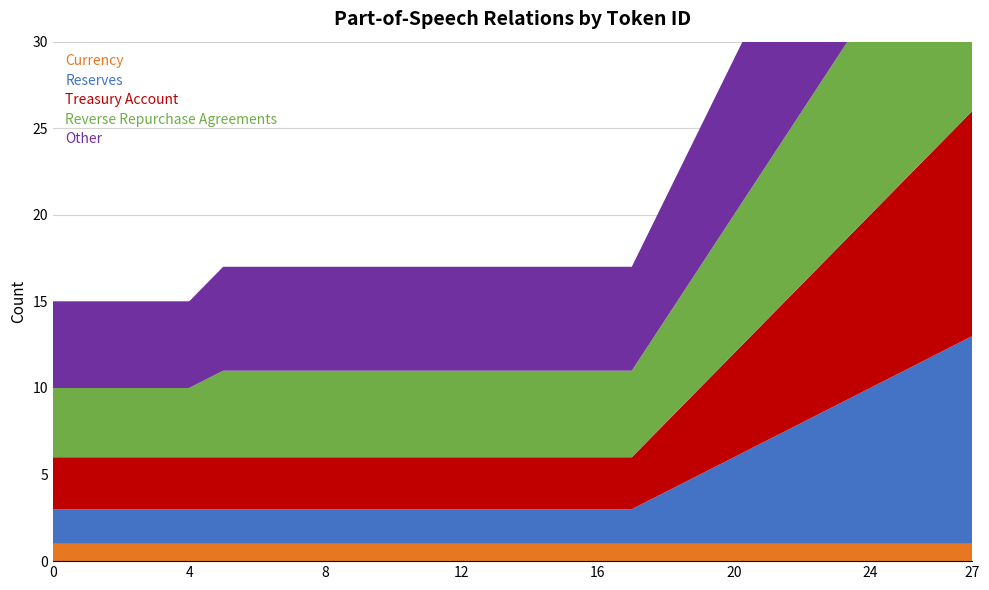

Reading left to right, transcribe all the data shown in this chart.

Currency: 1	1	1	1	1	1	1	1	1	1	1	1	1	1	1	1	1	1	1	1	1	1	1	1	1	1	1	1
Reserves: 2	2	2	2	2	2	2	2	2	2	2	2	2	2	2	2	2	2	3	4	5	6	7	8	9	10	11	12
Treasury Account: 3	3	3	3	3	3	3	3	3	3	3	3	3	3	3	3	3	3	4	5	6	7	8	9	10	11	12	13
Reverse Repurchase Agreements: 4	4	4	4	4	5	5	5	5	5	5	5	5	5	5	5	5	5	6	7	8	9	10	11	12	13	14	15
Other: 5	5	5	5	5	6	6	6	6	6	6	6	6	6	6	6	6	6	7	8	9	10	11	12	13	14	15	16